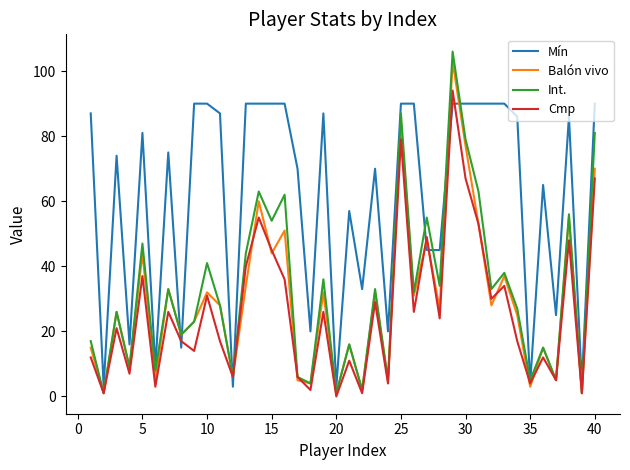

Which series has the largest total across all categories?

Mín